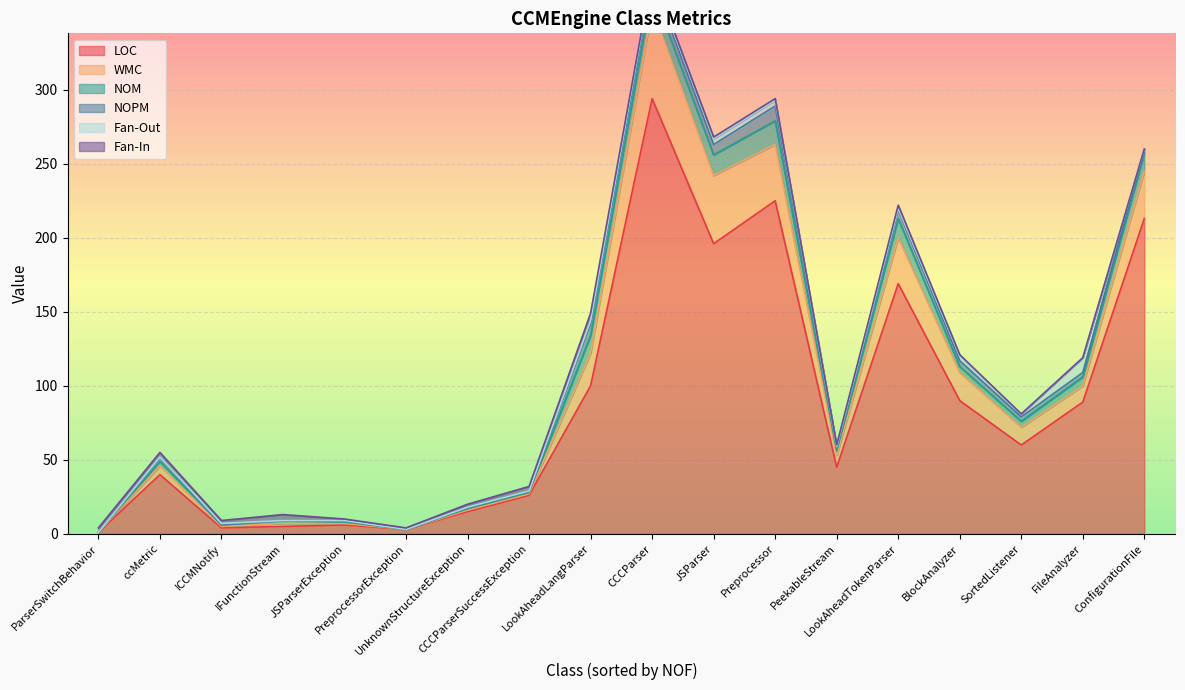

What is the difference between the highest and lowest values at JSParserException?

6